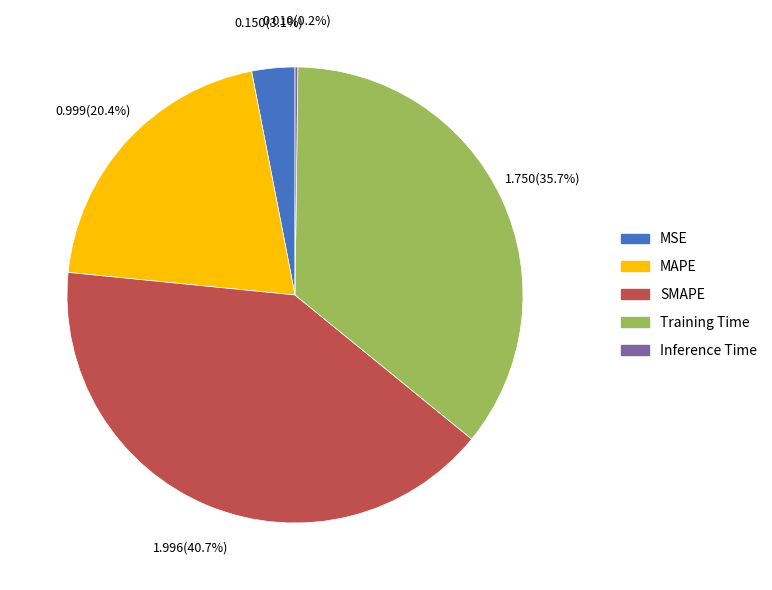

What is the largest slice in the pie chart?

SMAPE